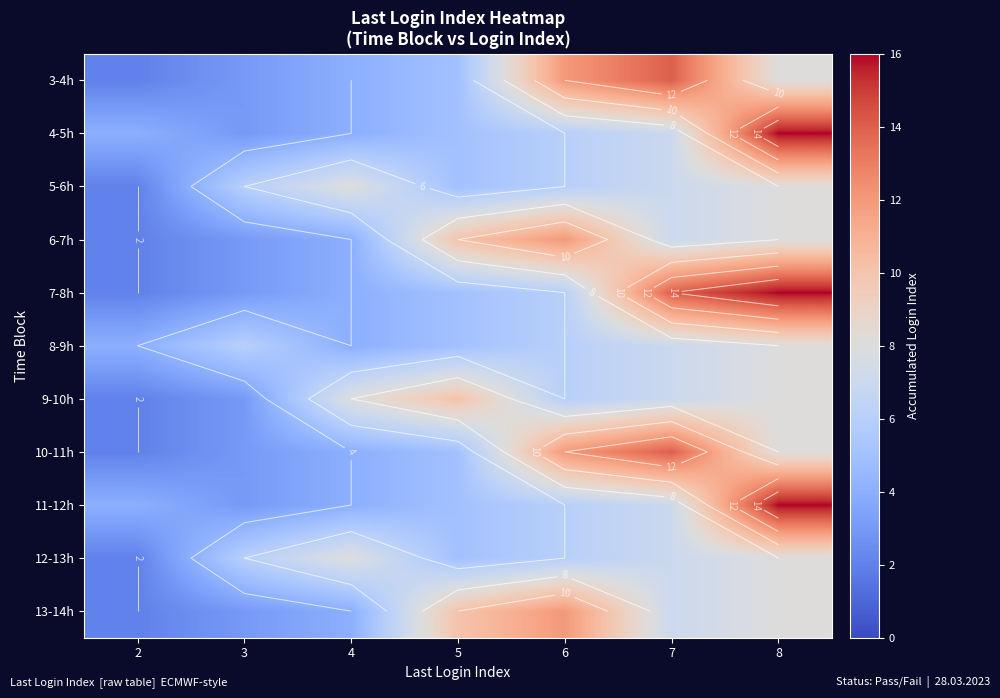

What is the approximate value of 5-6h at 6?

6